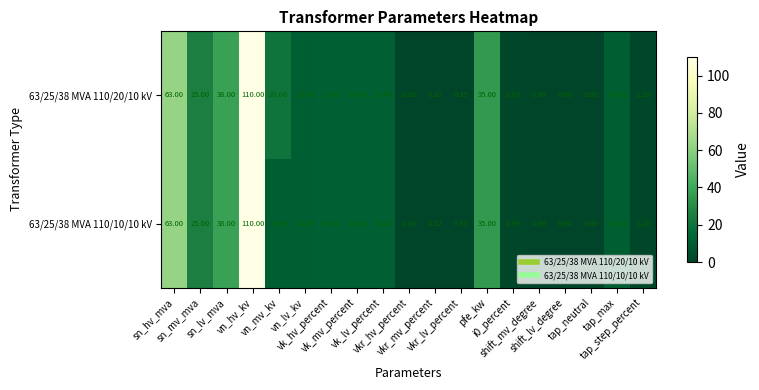

Count the number of categories in the chart.

19